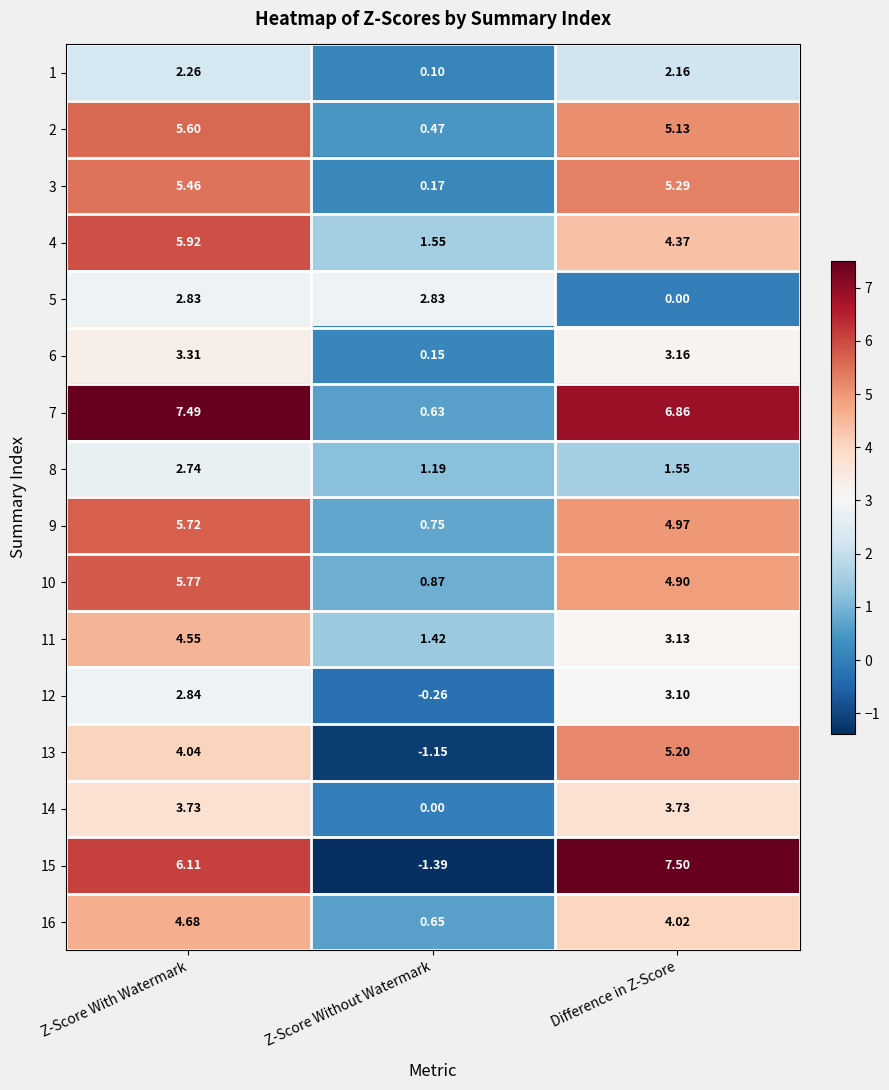

What is the spread (max minus min) of values at Z-Score Without Watermark?

4.2